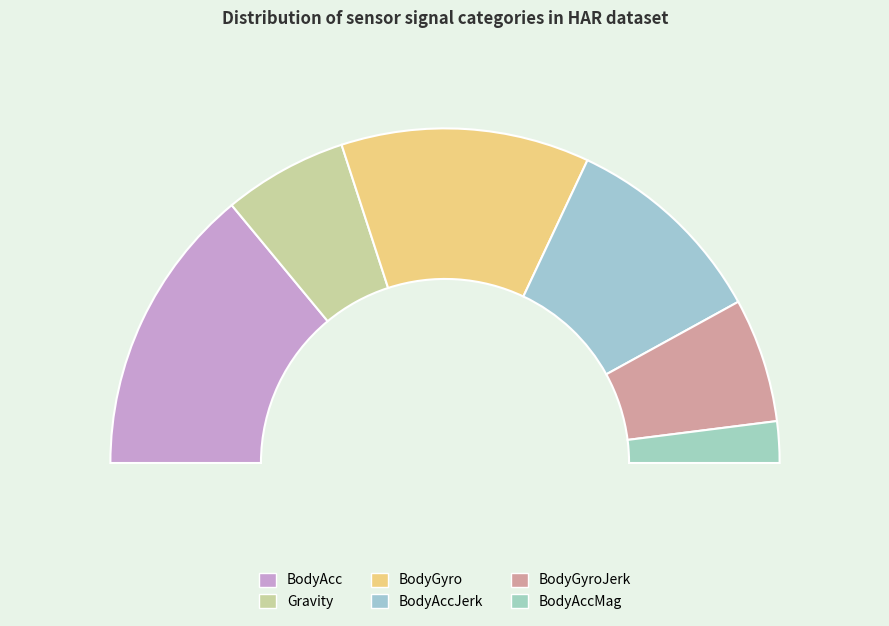

What is the total percentage of BodyGyro and BodyGyroJerk?

36.0%